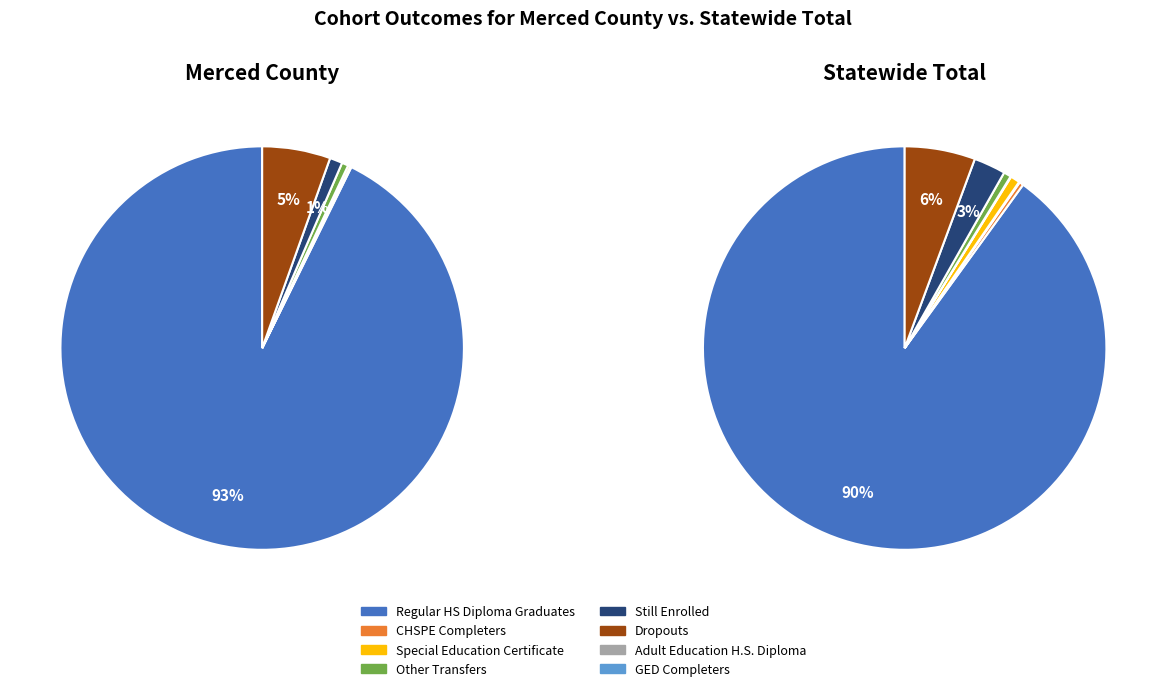

Is it true that GED Completers is 8% of the pie?

False